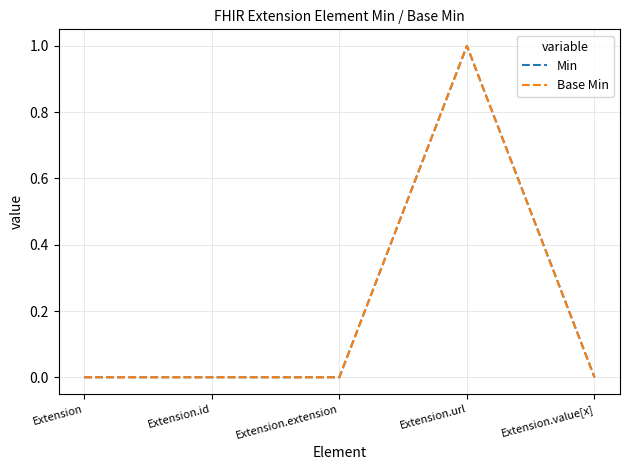

List the labels in order of Min value, largest first.

Extension.url, Extension, Extension.id, Extension.extension, Extension.value[x]